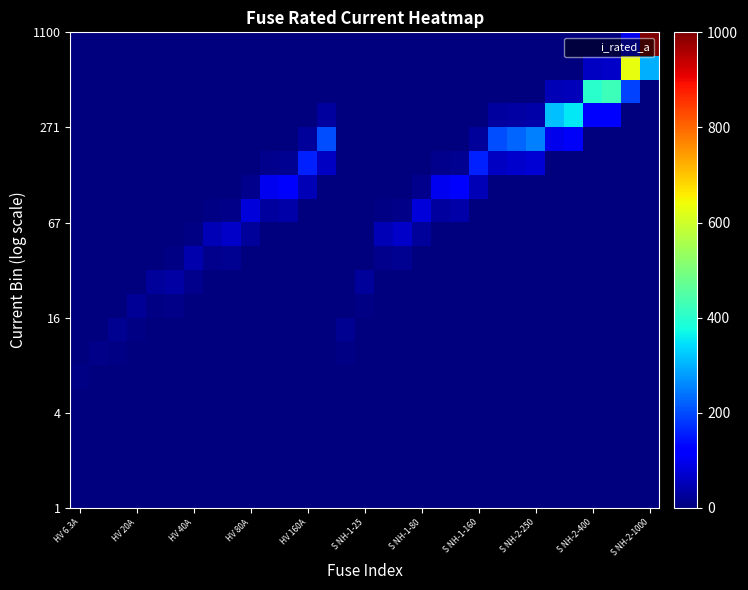

Count the number of data series in this chart.

20